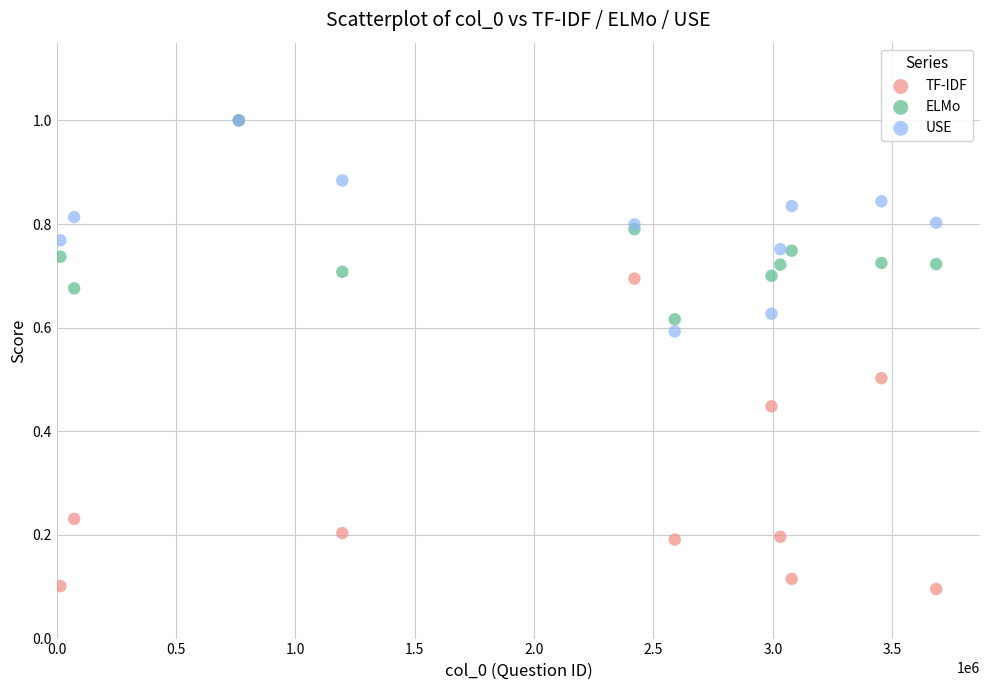

Which series has the widest spread of Y values?

TF-IDF